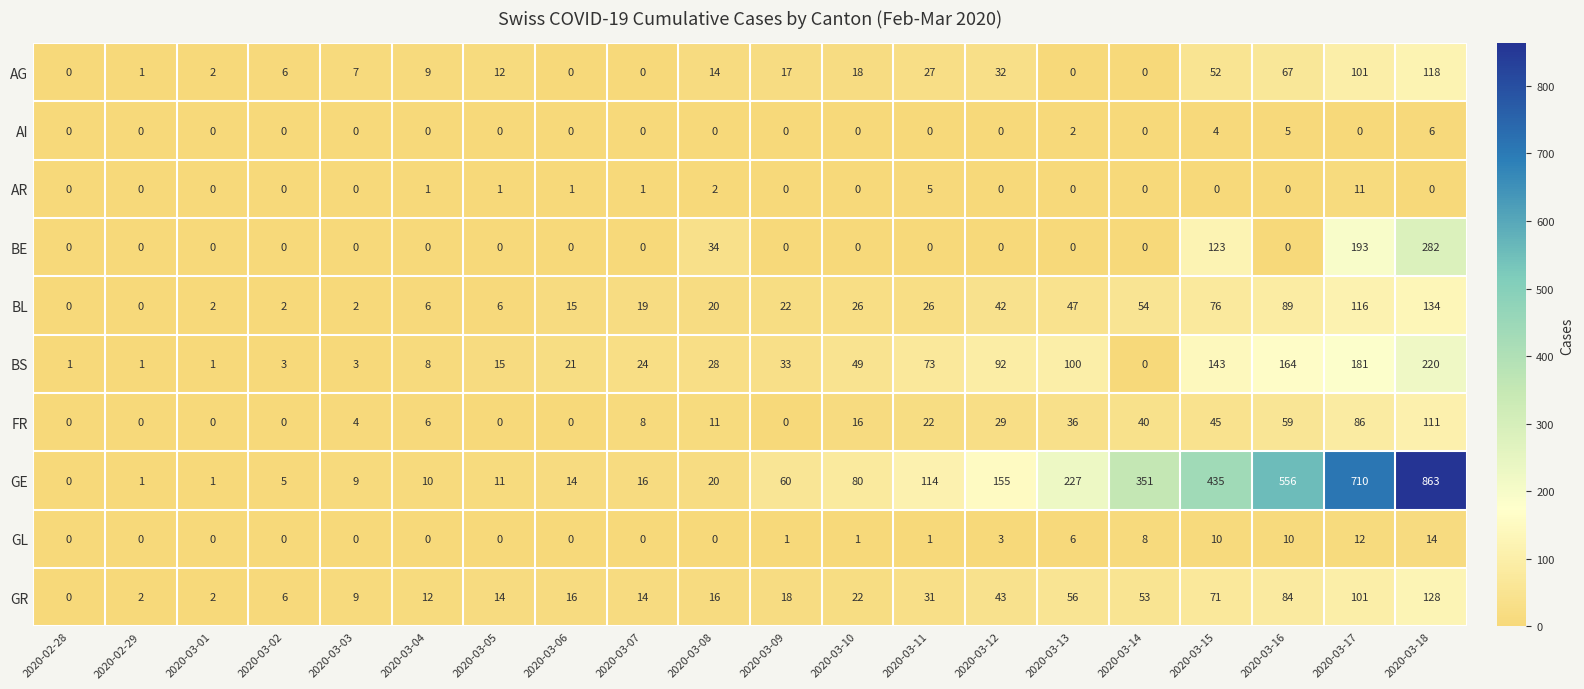

What is the spread (max minus min) of values at 2020-02-29?

2